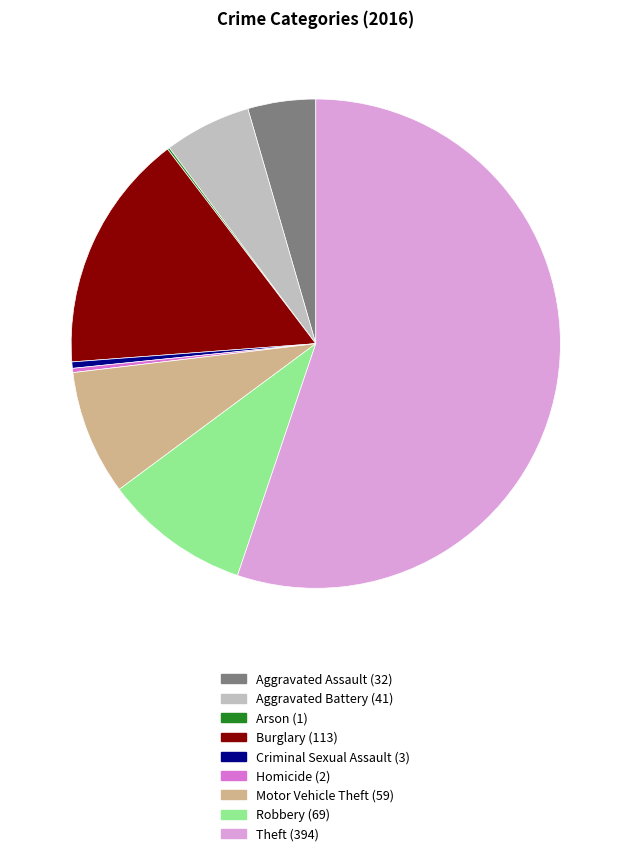

Is there any slice that represents more than half of the pie?

Yes